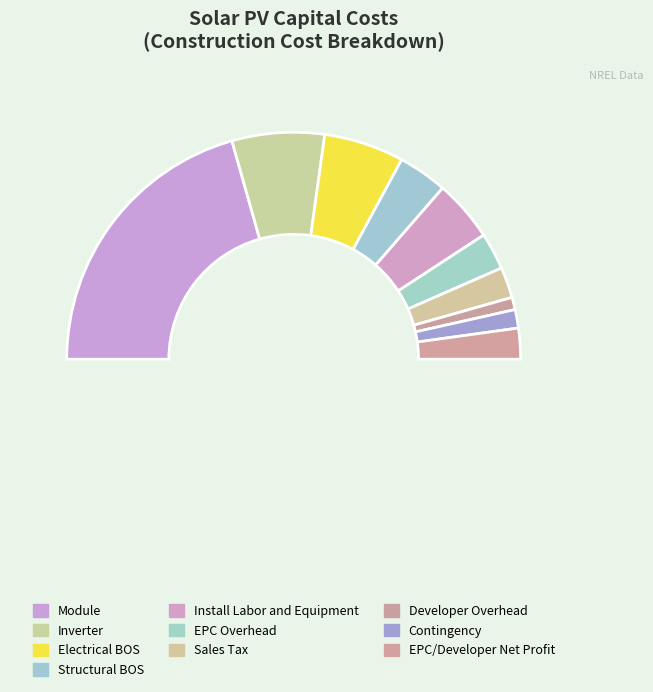

Rank the categories by value from highest to lowest.

Module, Inverter, Electrical BOS, Install Labor and Equipment, Structural BOS, EPC Overhead, Sales Tax, EPC/Developer Net Profit, Contingency, Developer Overhead